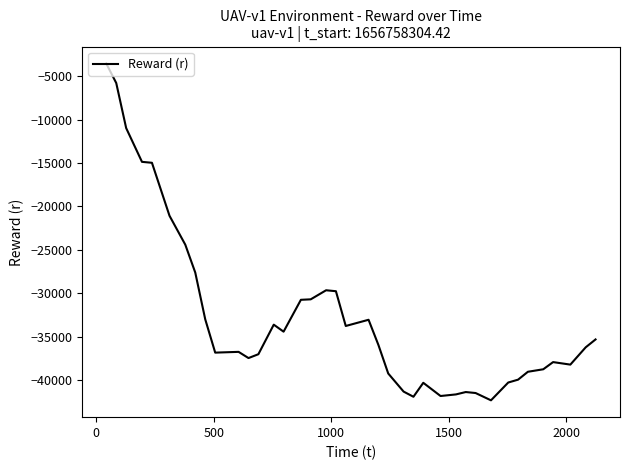

What is the difference between the maximum and minimum values?

38767.9